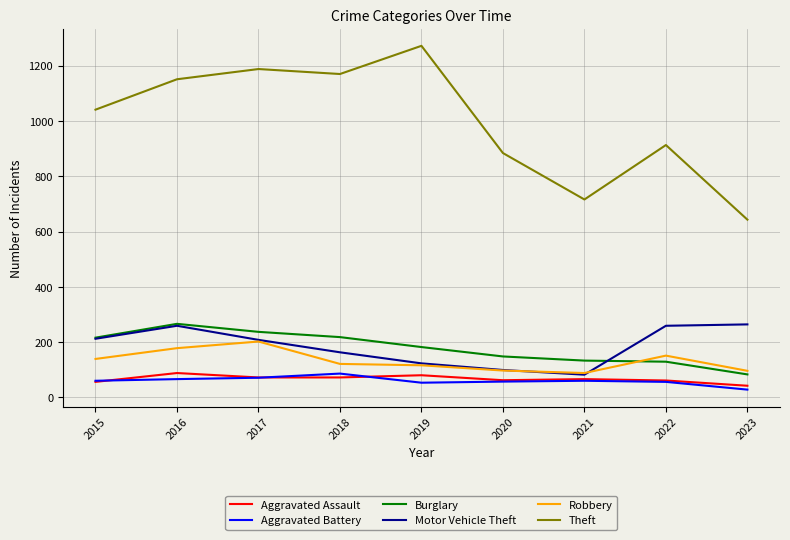

How many lines are shown in the chart?

6